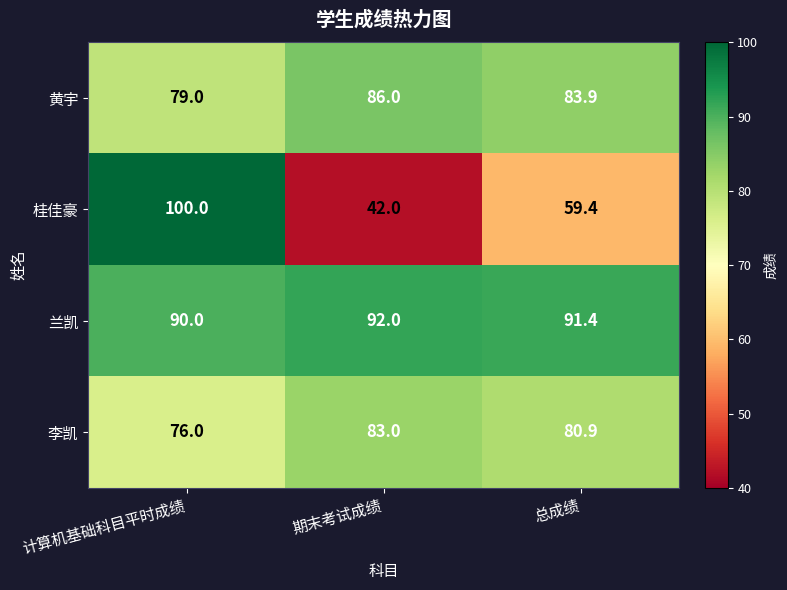

What is the difference between the 黄宇 values at 计算机基础科目平时成绩 and 总成绩?

4.9